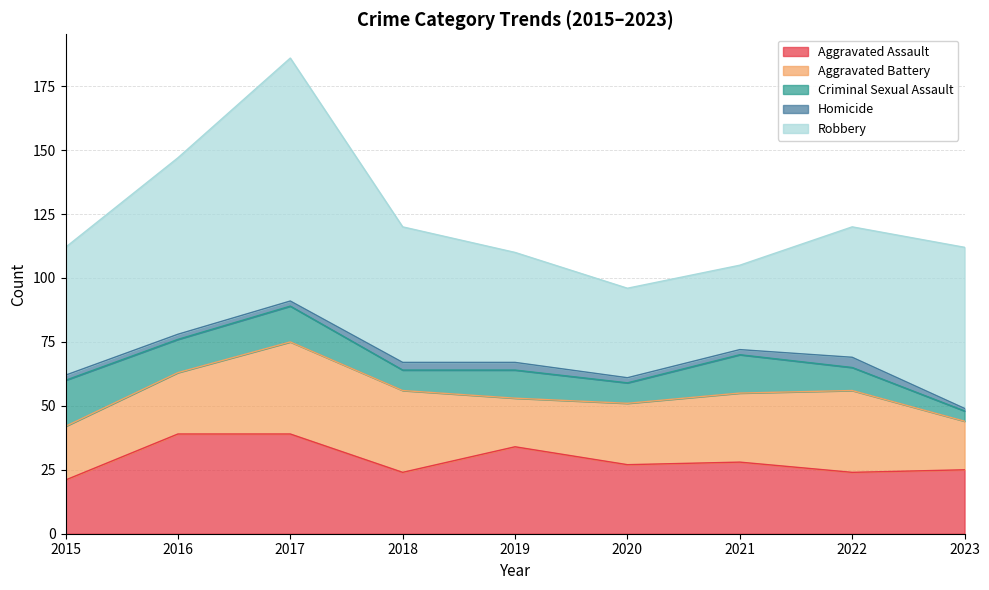

Where is the first local maximum for Robbery?

2017